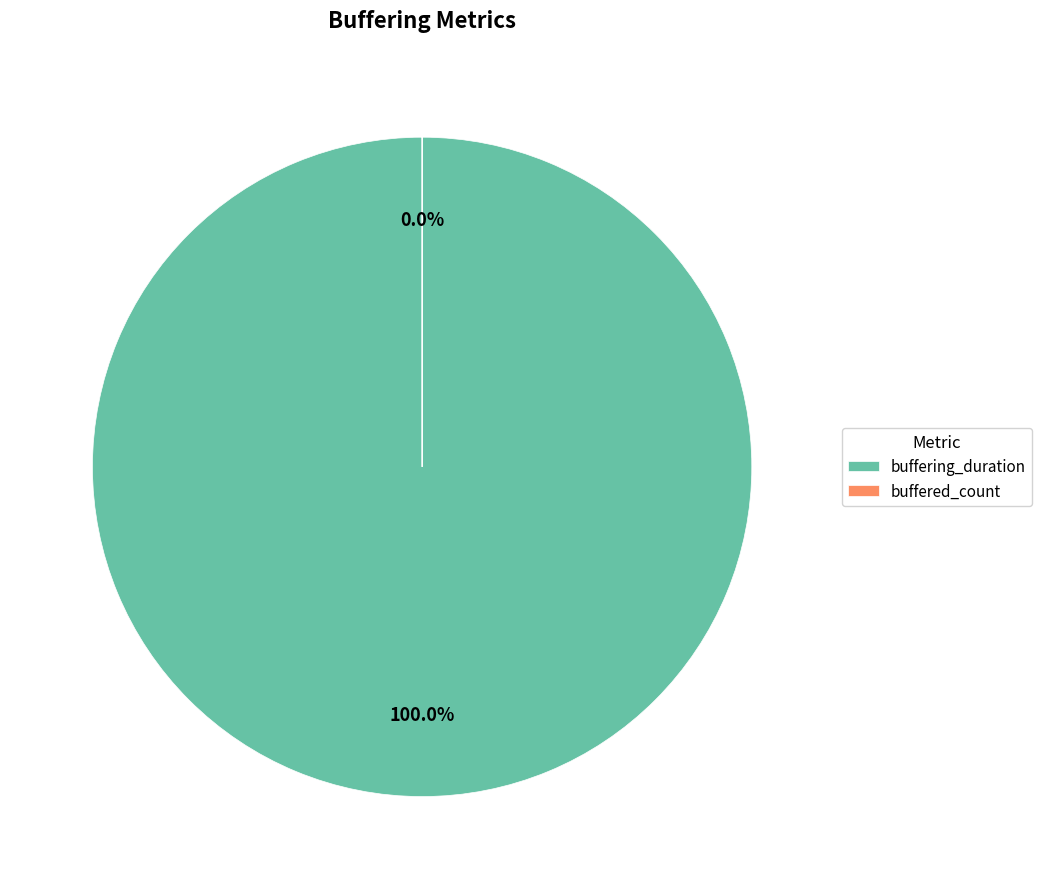

Rank the categories by value from lowest to highest.

buffered_count, buffering_duration